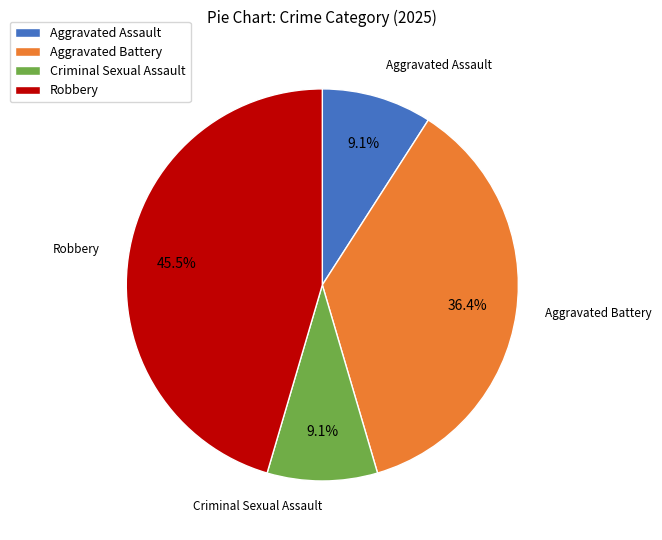

What portion of the pie excludes Criminal Sexual Assault?

90.9%